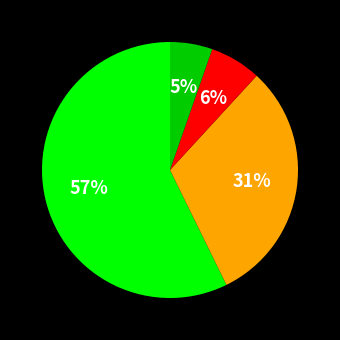

To the nearest percent, what is the average slice percentage?

25%